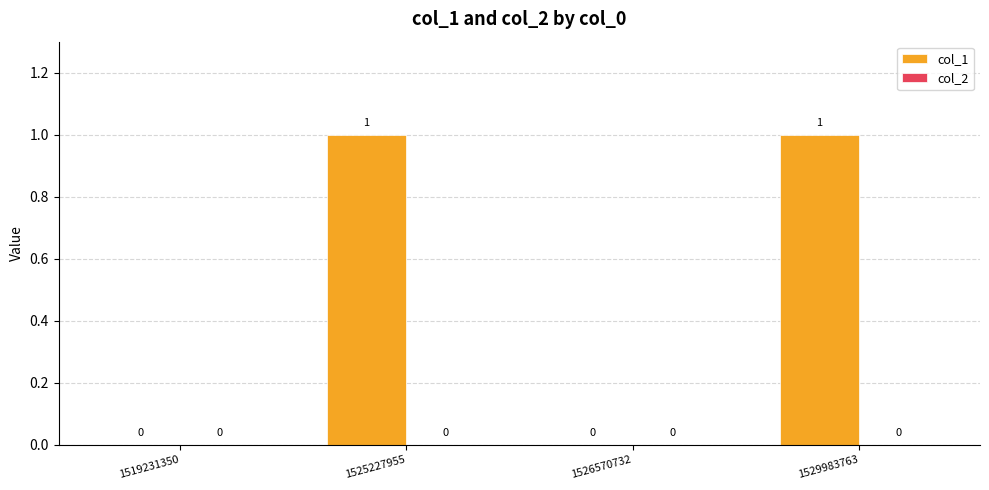

How many values are between 0 and 1?

4